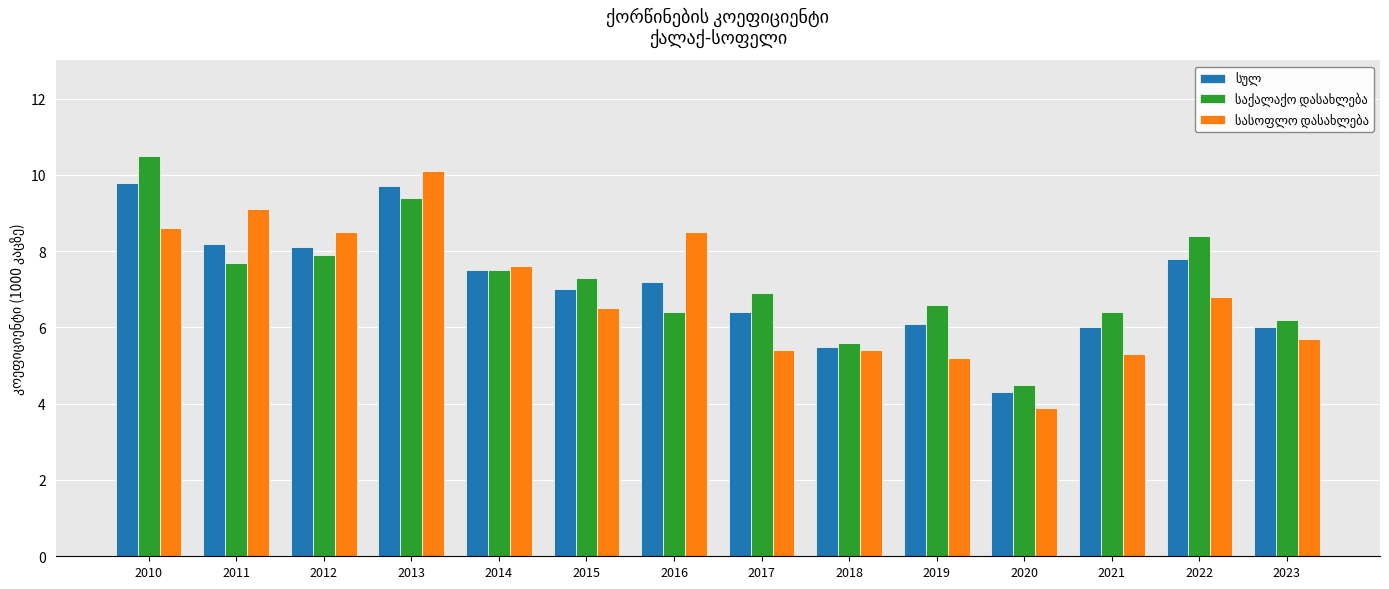

What is the maximum value shown in the chart?

10.5